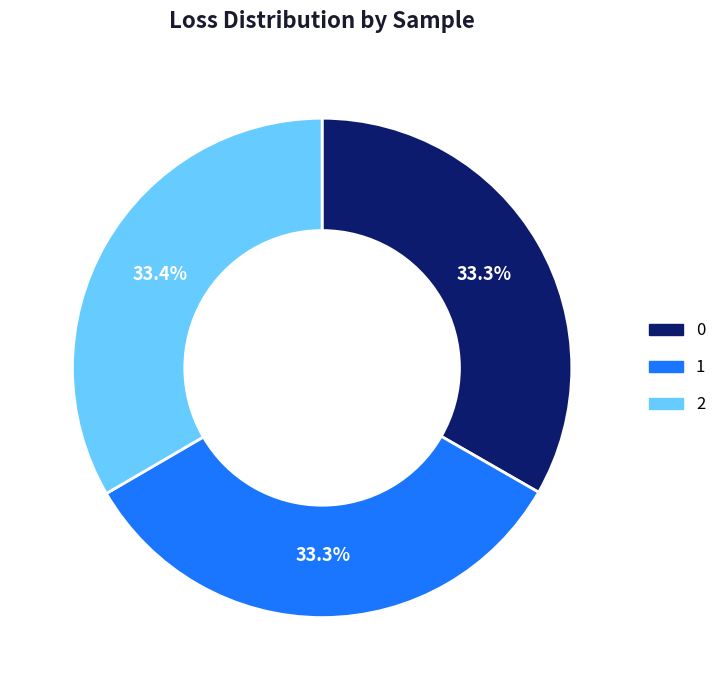

What is the ratio of the value at 1 to the value at 2?

1.0